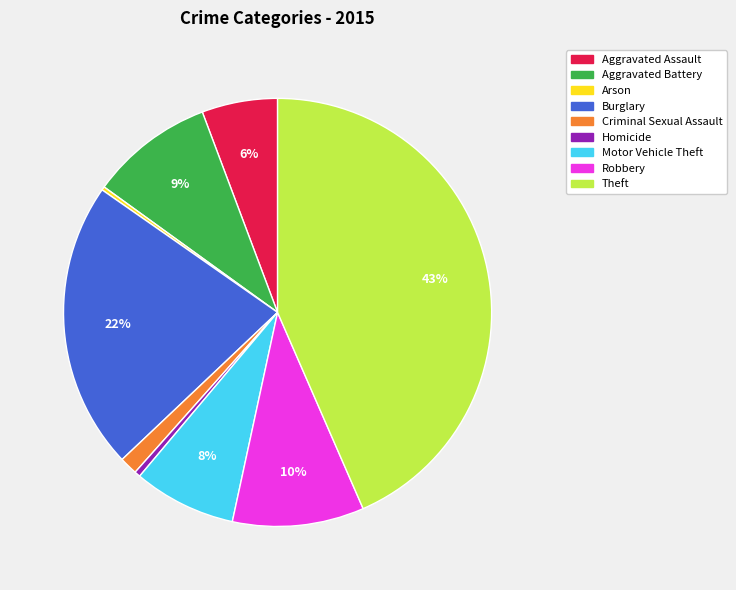

Which category has the biggest portion of the pie?

Theft